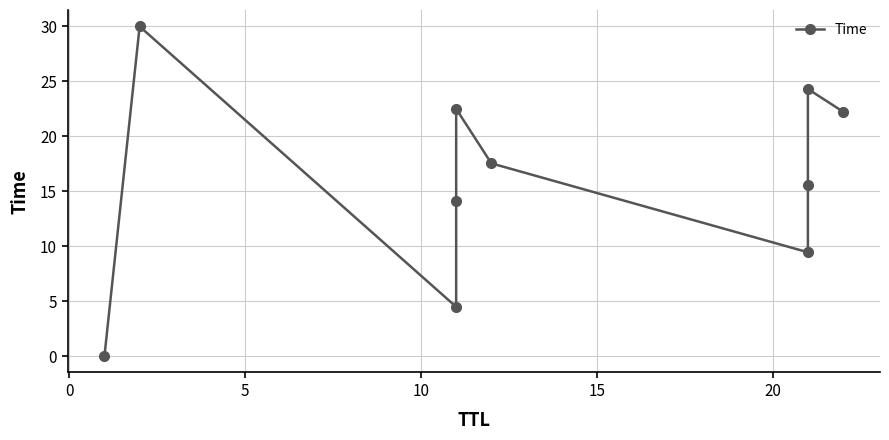

True or false: the data shows 3.7 at 25.

False